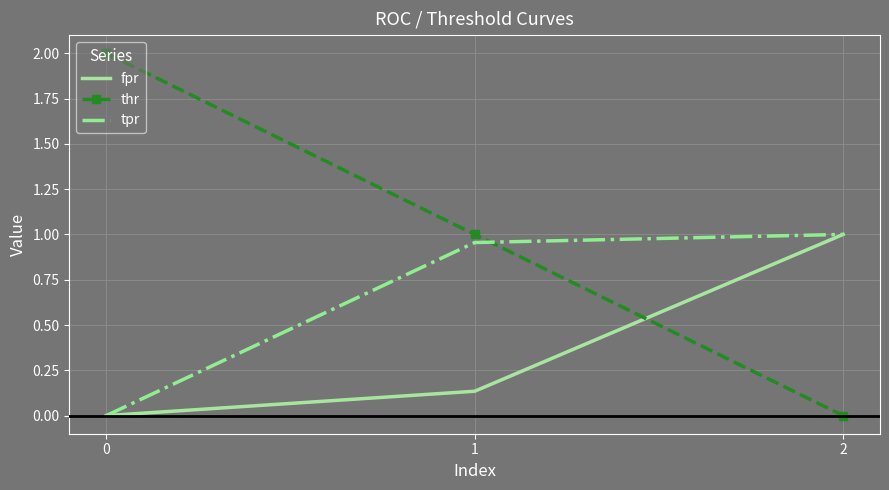

What is the greatest value displayed?

2.0